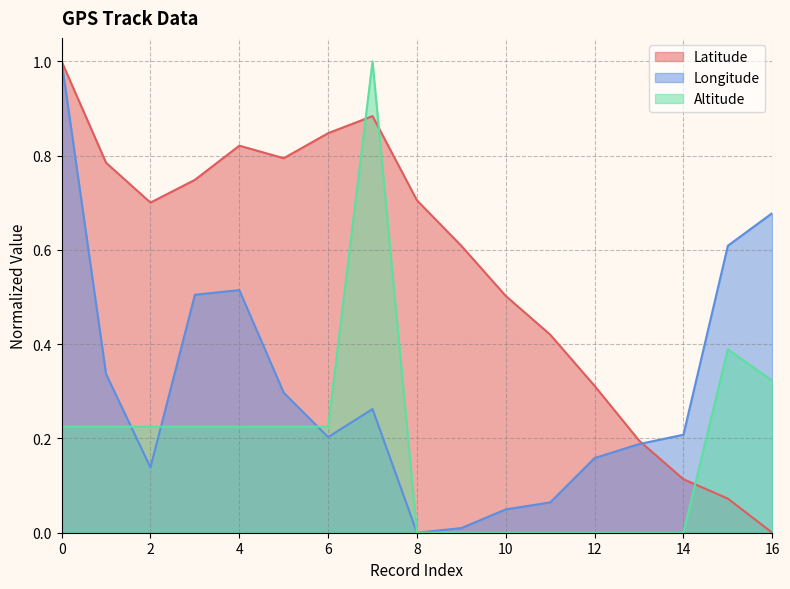

True or false: Altitude has a value of -0.4 at 13.

False